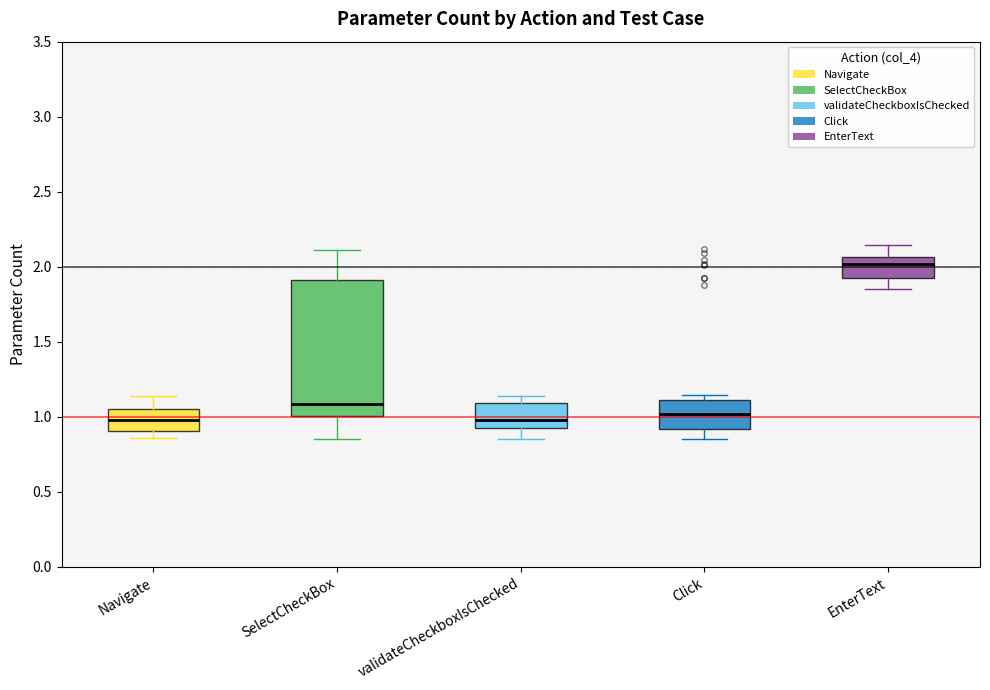

Where does the median line of the box for Navigate sit on the y-axis? The values are not printed on the chart, so give them approximately, as read against the axis.

1.00